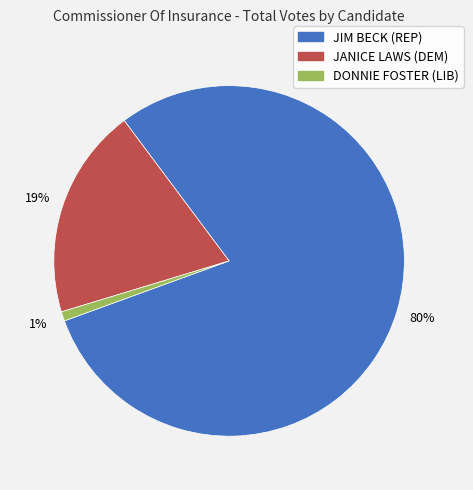

To the nearest percent, what percentage of the pie is DONNIE FOSTER (LIB)?

1%